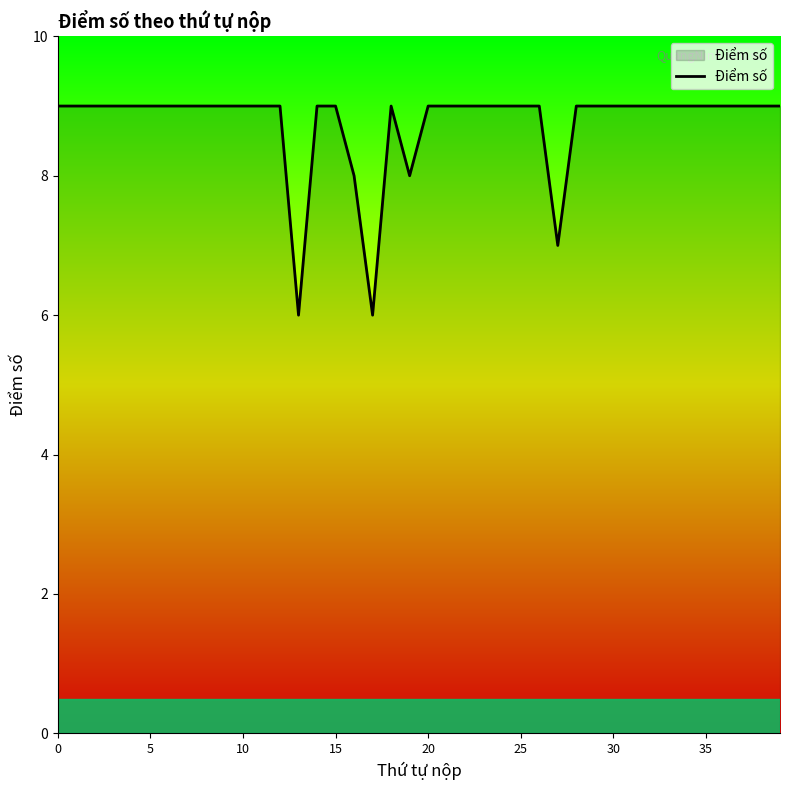

How many lines are shown in the chart?

1